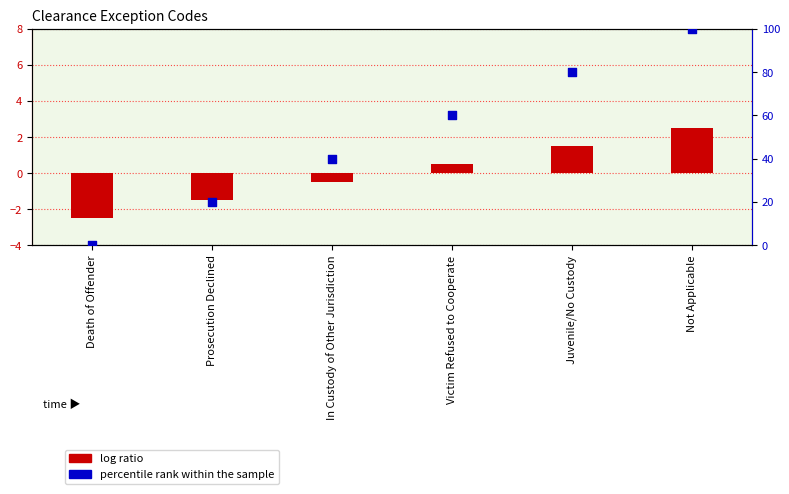

What is the total value across all series at In Custody of Other Jurisdiction?

39.5